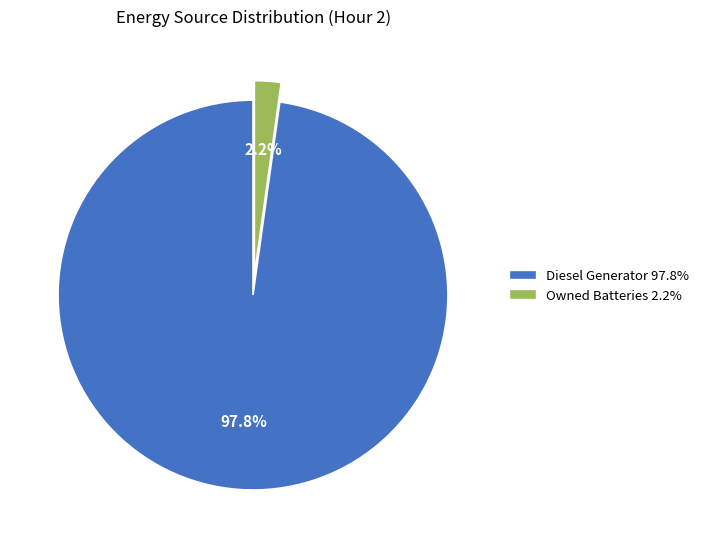

How many slices are in this pie chart?

2